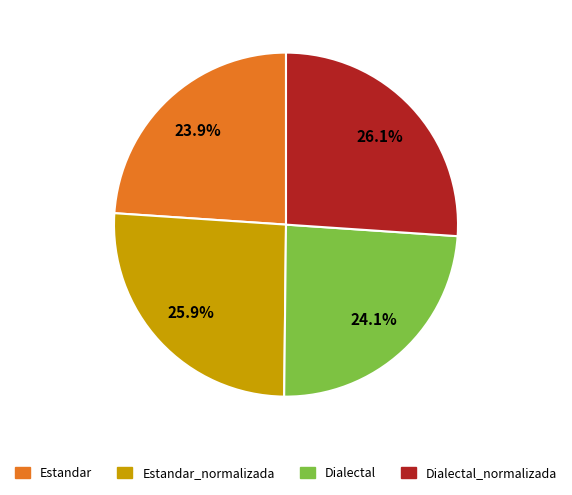

Is there a majority slice in this chart?

No